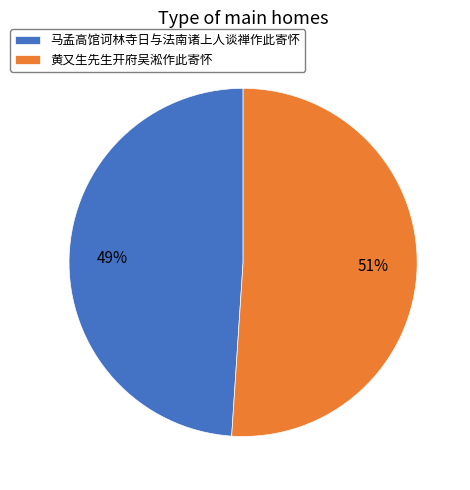

Count the number of slices in the pie.

2